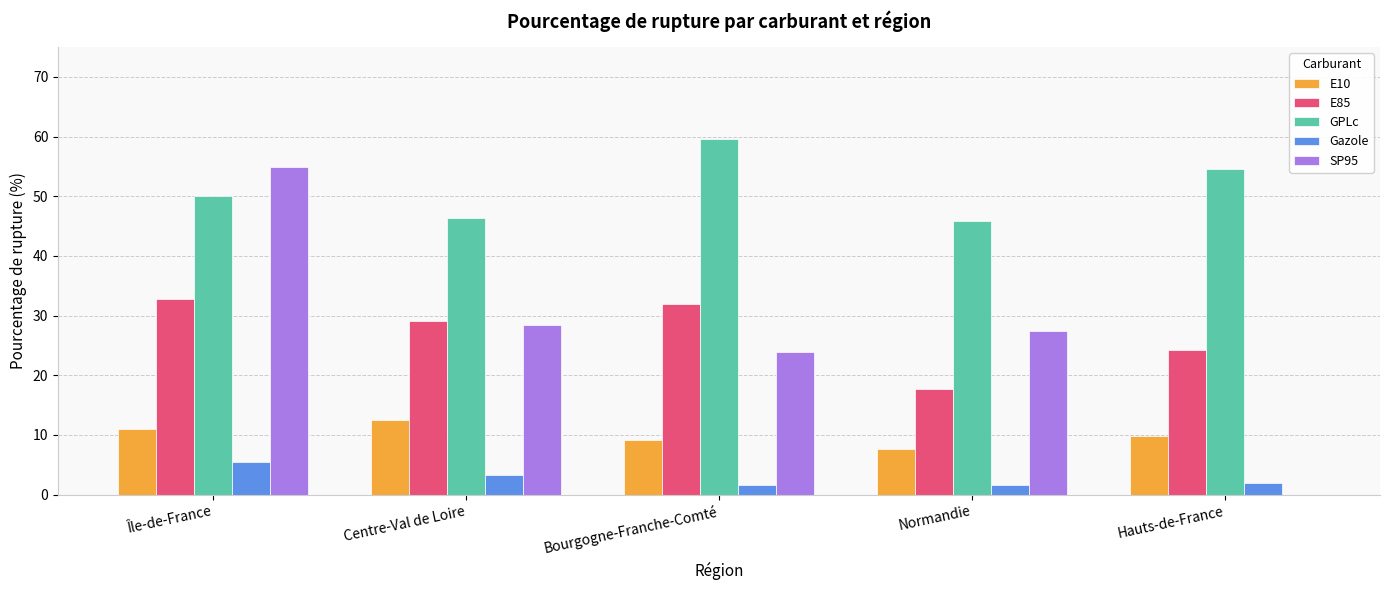

What is the maximum value shown in the chart?

59.7